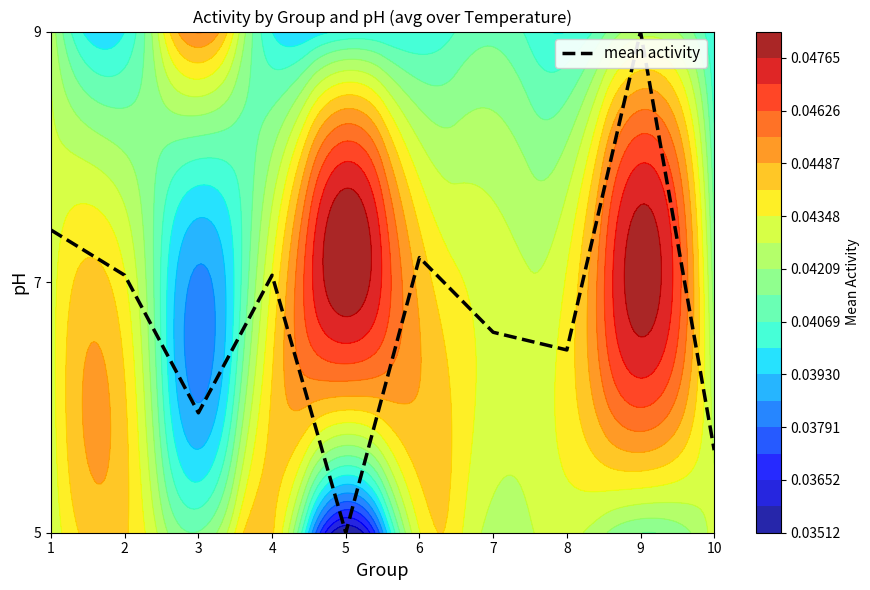

Approximately how many times larger is the value at 7 compared to 5?

1.3